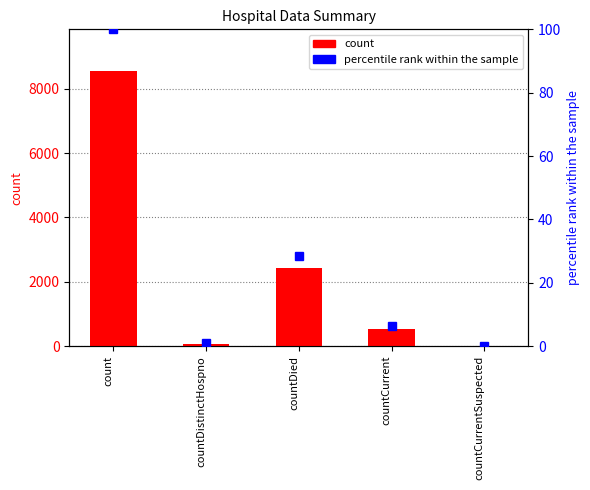

What is the label of the 1st bar from the right?

countCurrentSuspected